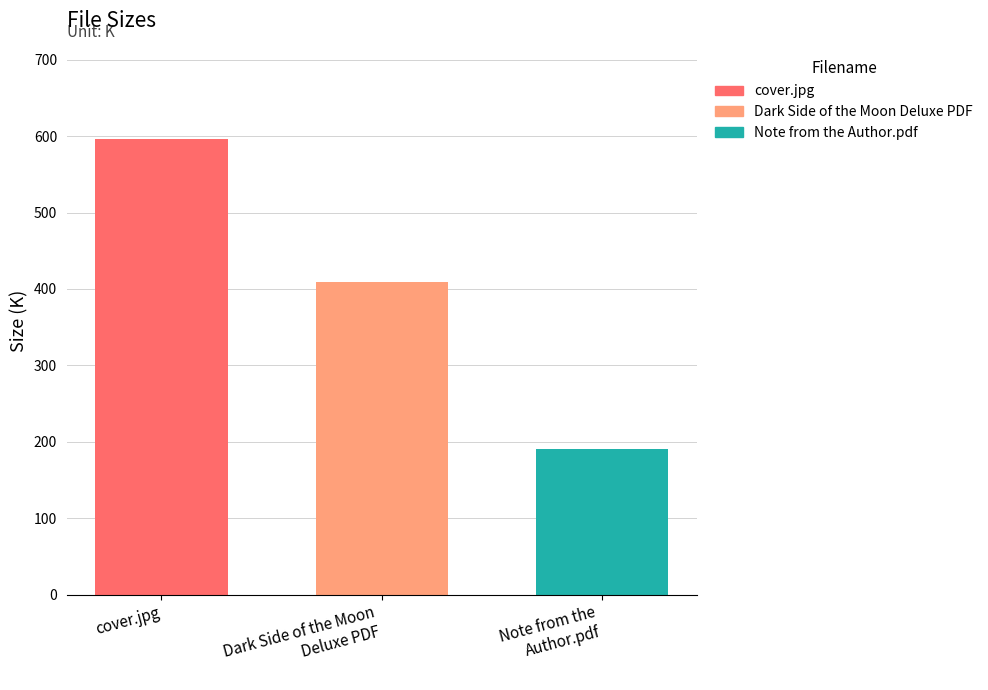

Rank the categories by value from lowest to highest.

Note from the Author.pdf, Dark Side of the Moon Deluxe PDF, cover.jpg